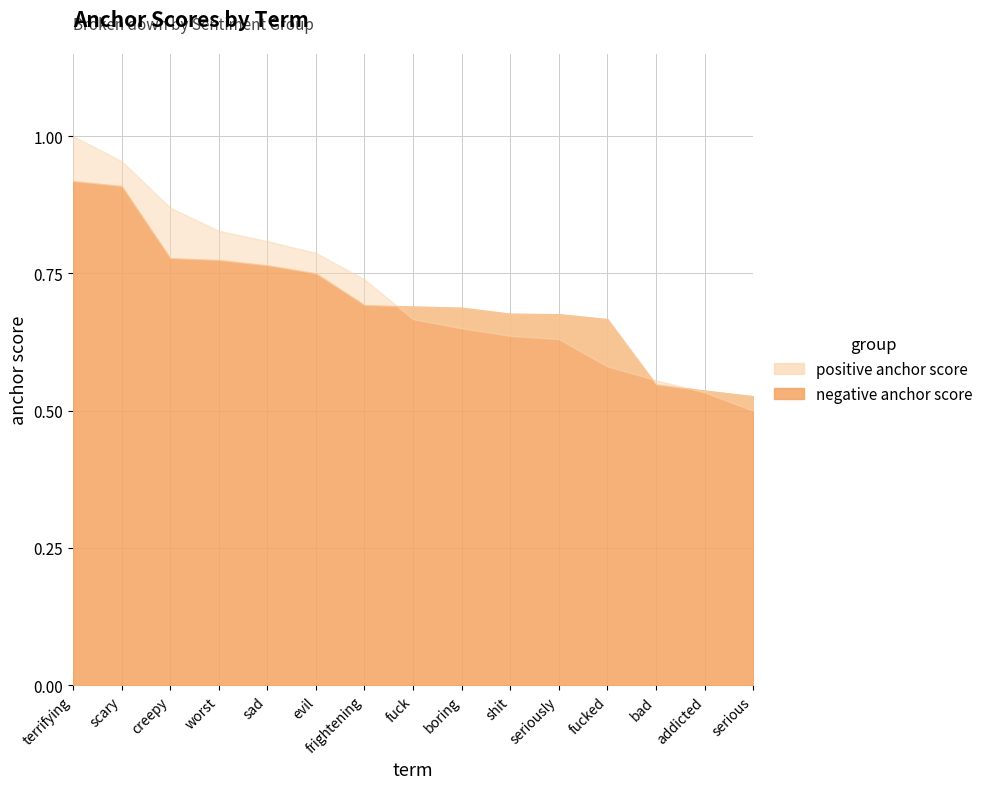

What is the label of the 15th point from the left?

serious